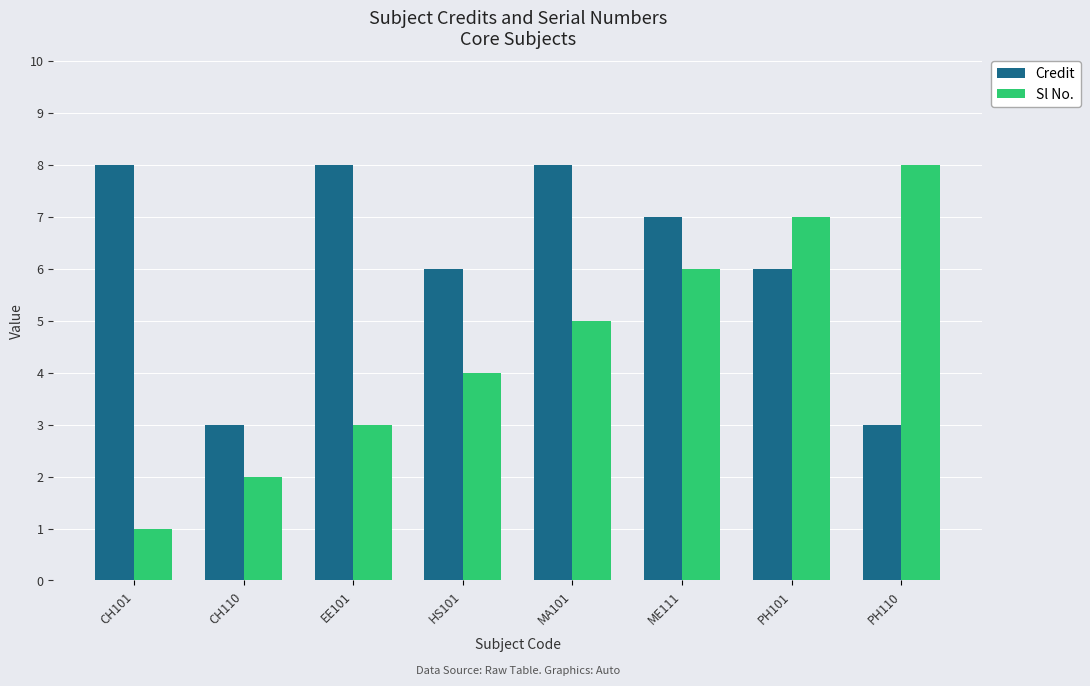

What position from the right is ME111?

3